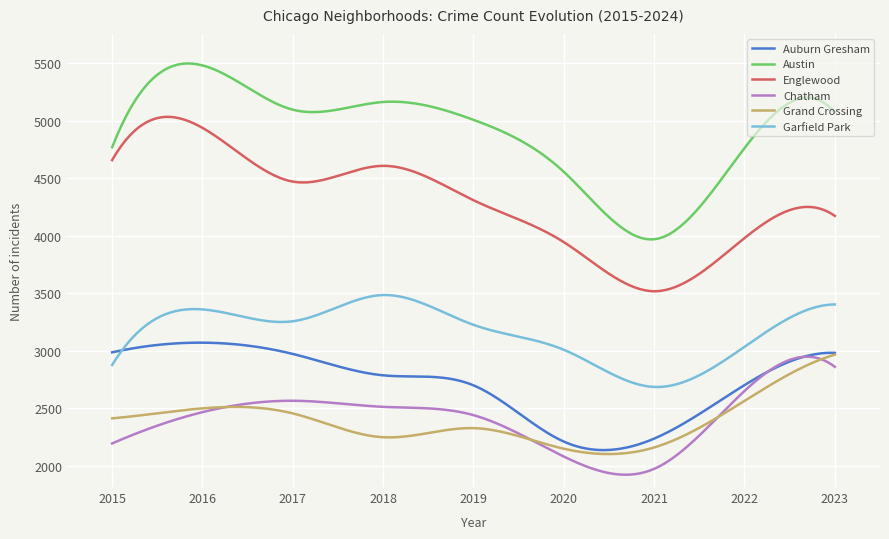

Which series has the largest total across all categories?

Austin